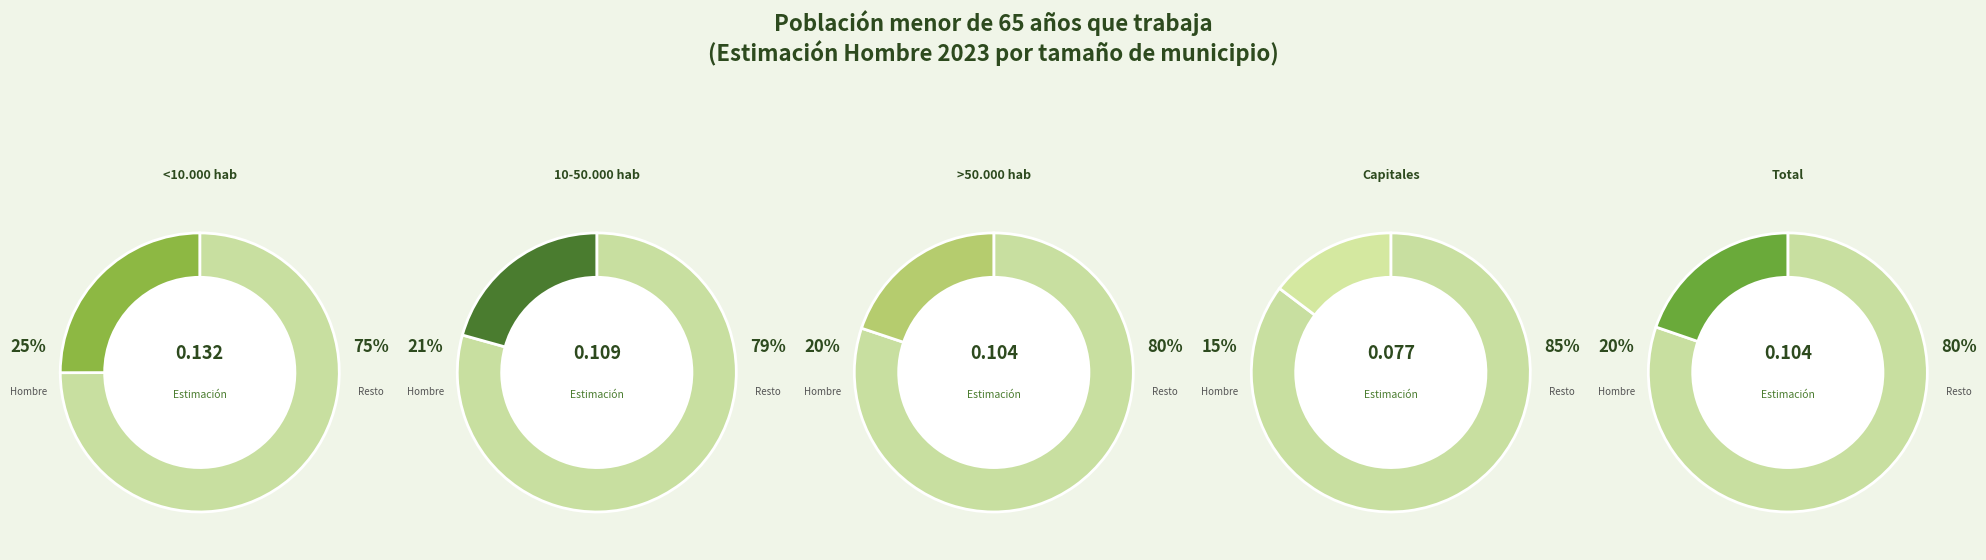

To the nearest percent, what is the average slice percentage?

20%